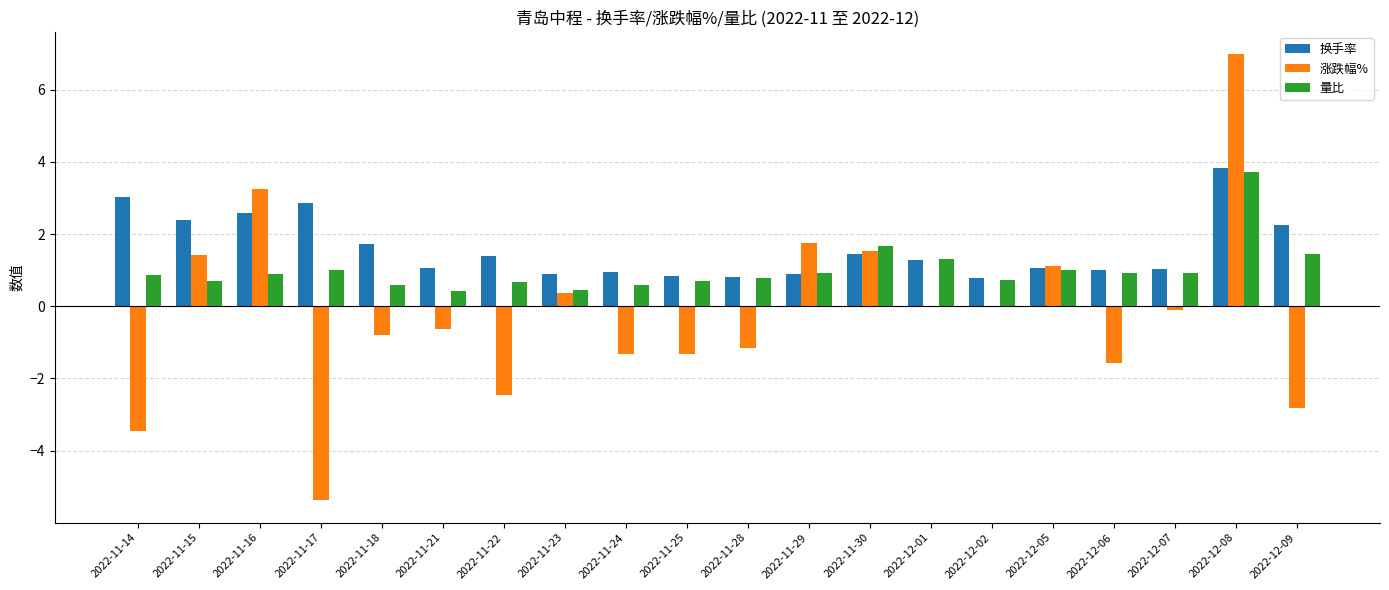

What is the sum of the 换手率 values at 2022-11-28 and 2022-11-14?

3.8